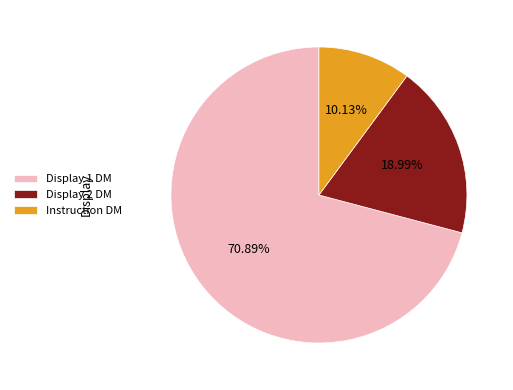

To the nearest percent, what is the average slice percentage?

33%